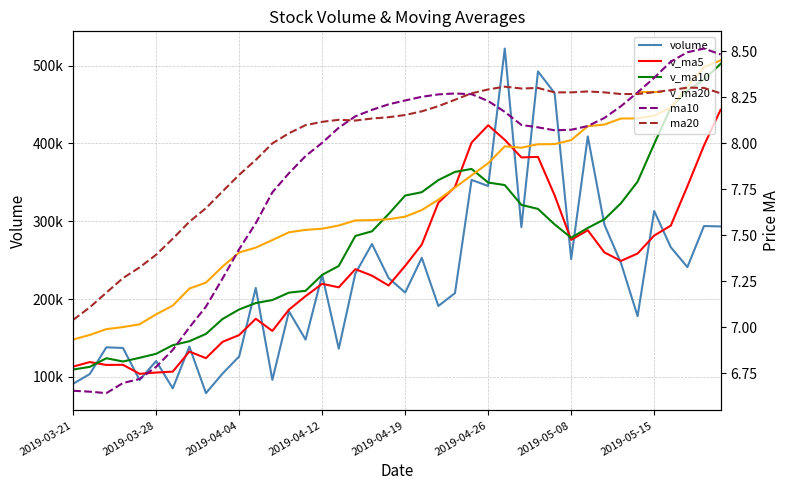

Which series has the largest range (max minus min)?

volume